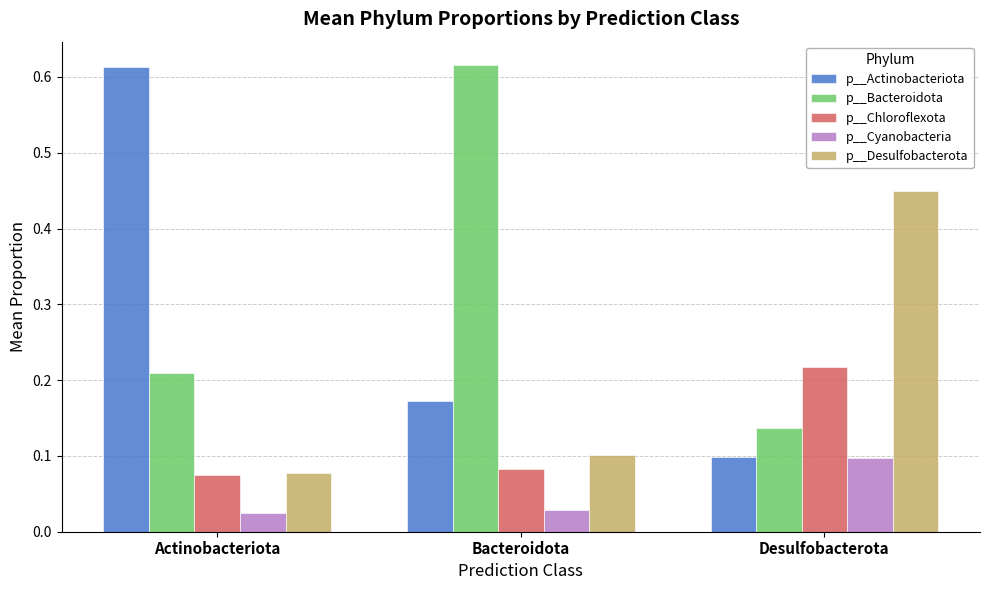

Which series changed the most between Bacteroidota and Desulfobacterota?

p__Bacteroidota